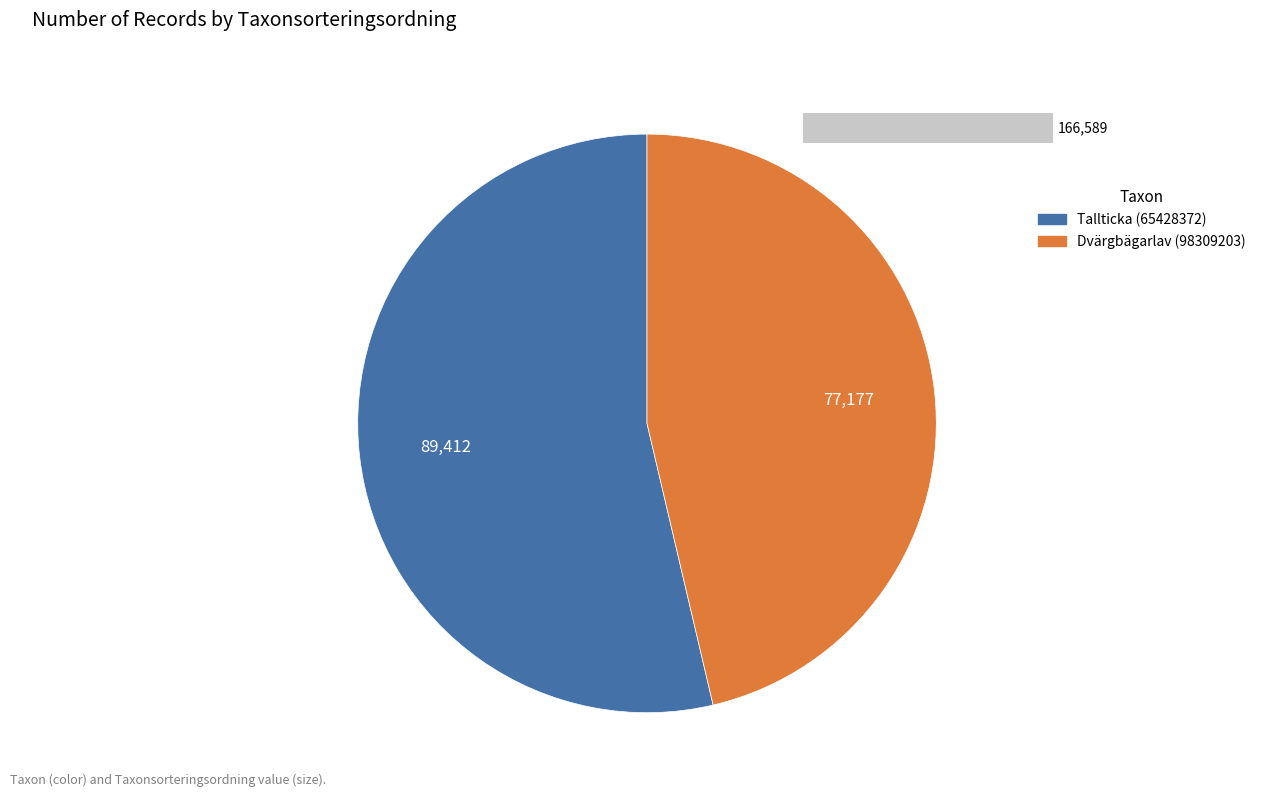

What is the largest slice in the pie chart?

Tallticka (65428372)